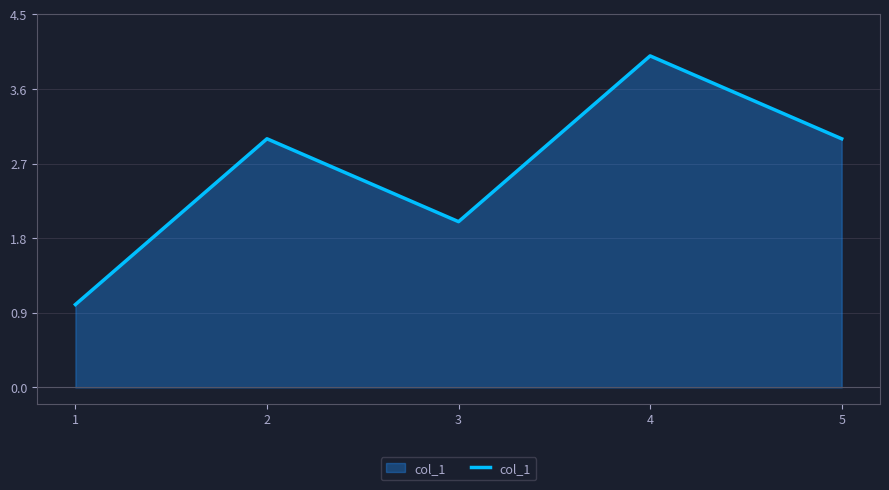

What is the difference between the maximum and minimum values?

3